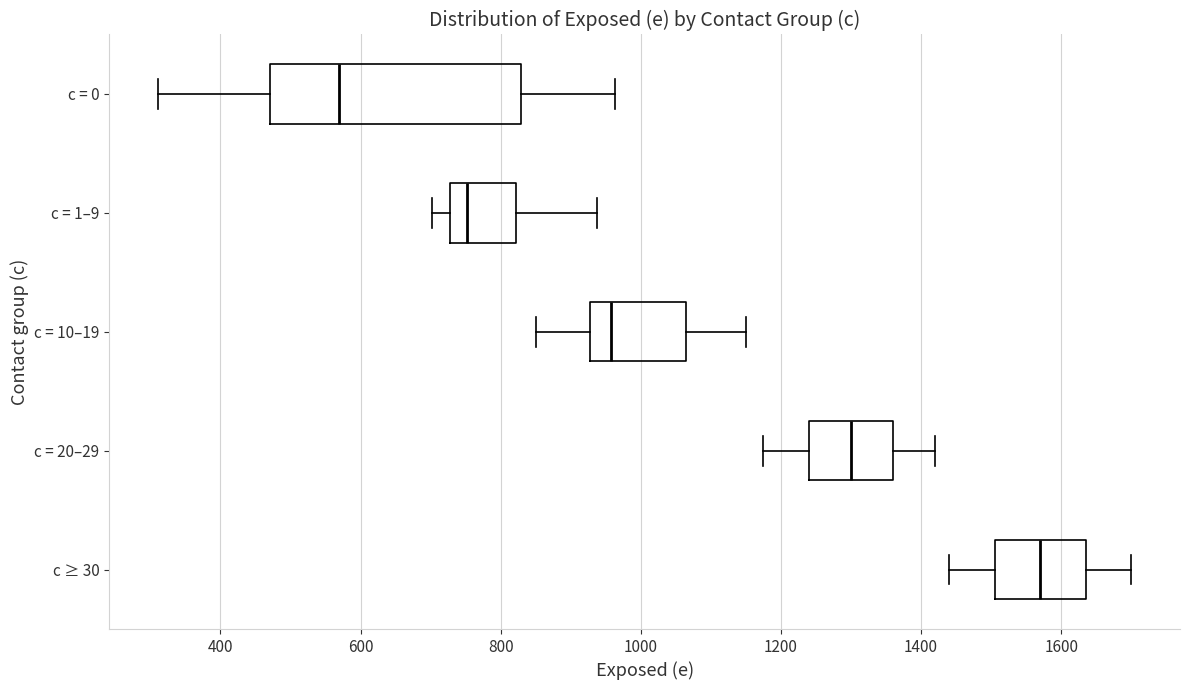

Which box has the furthest to the right median line?

c ≥ 30